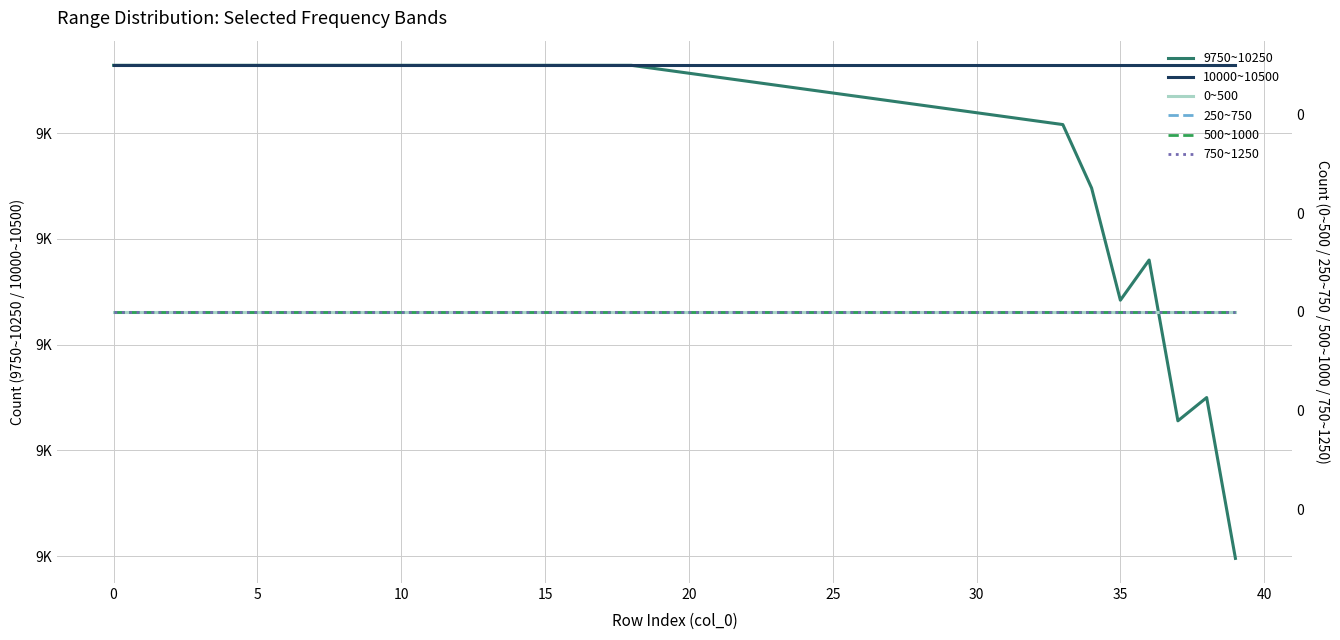

How many distinct data groups are displayed?

6